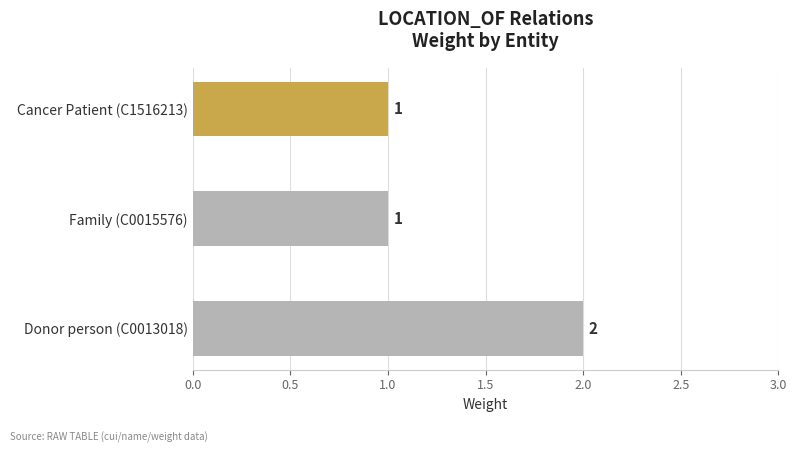

What is the sum of the values at Donor person (C0013018) and Family (C0015576)?

3